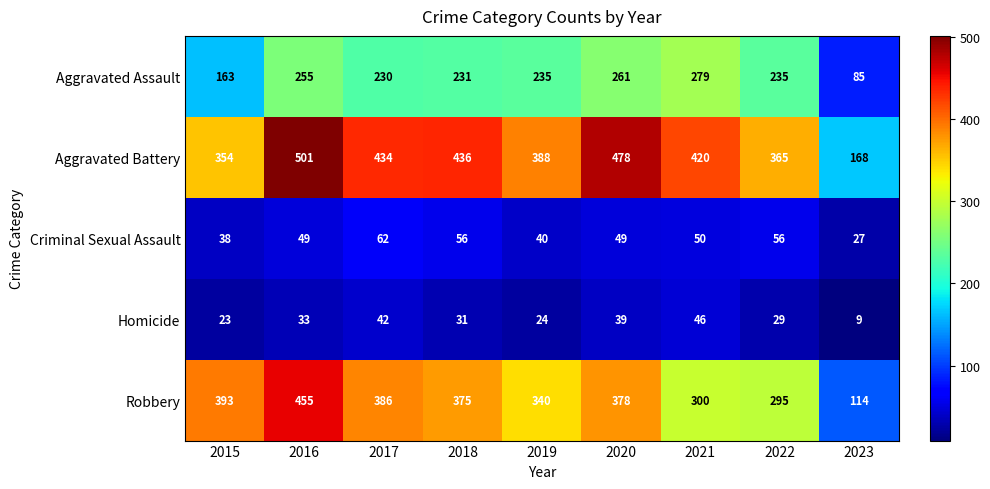

Which series has the largest total across all categories?

Aggravated Battery